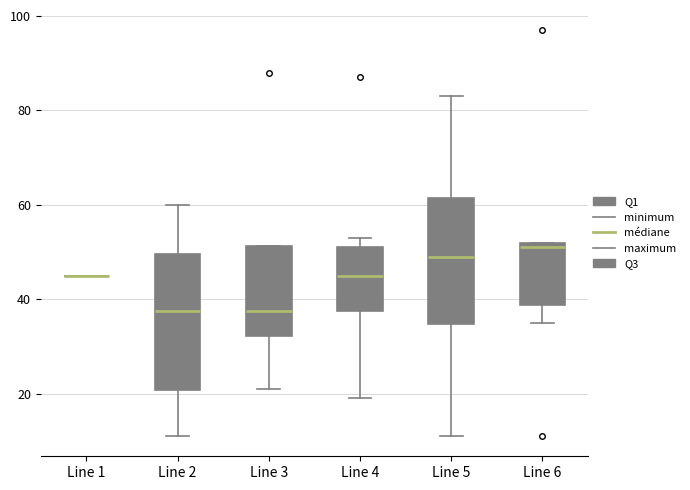

Which box is the tallest, from its lower edge to its upper edge?

Line 2